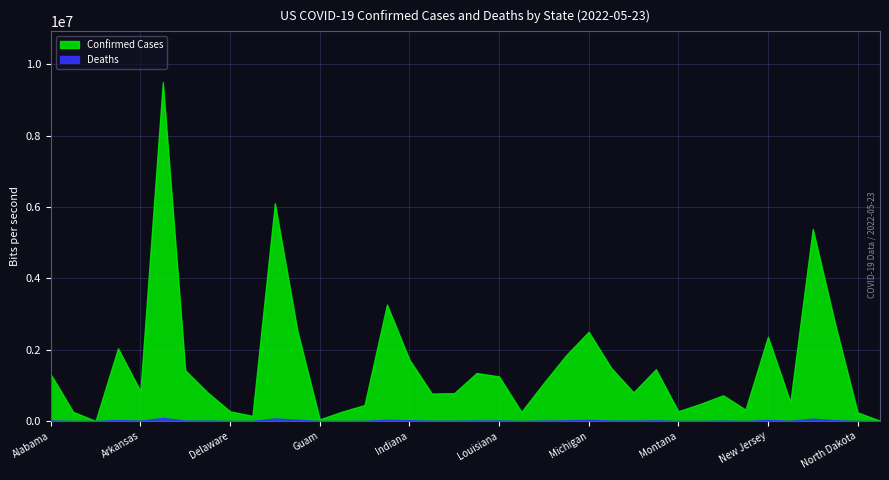

In Confirmed, how many points are lower than both neighbors (excluding endpoints)?

10